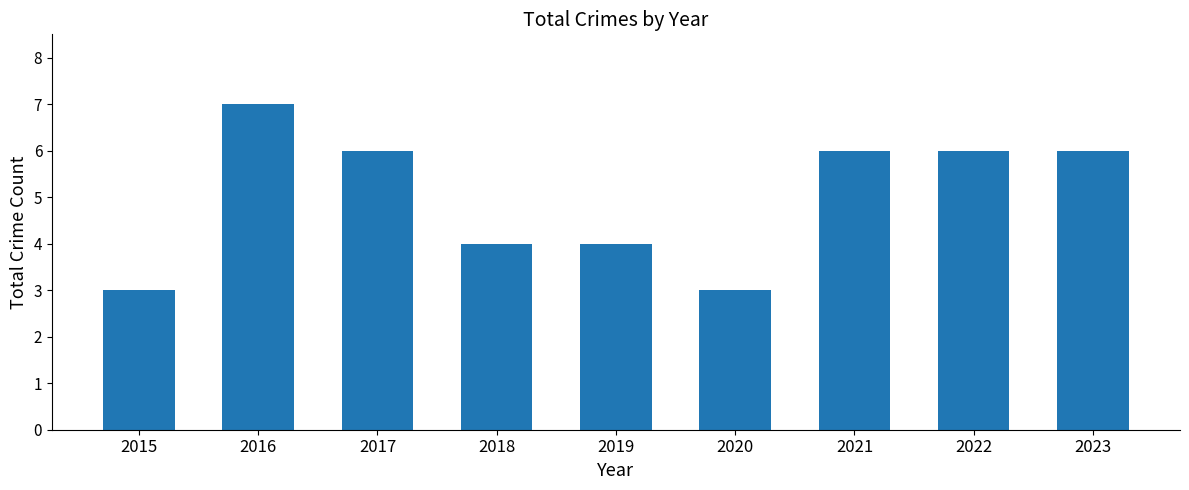

How many bars are there in total?

9